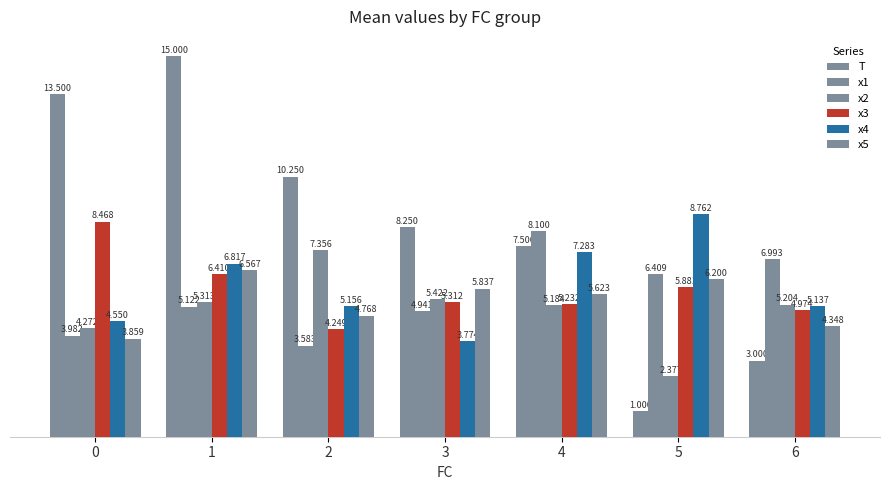

How many bars are there in each group?

6